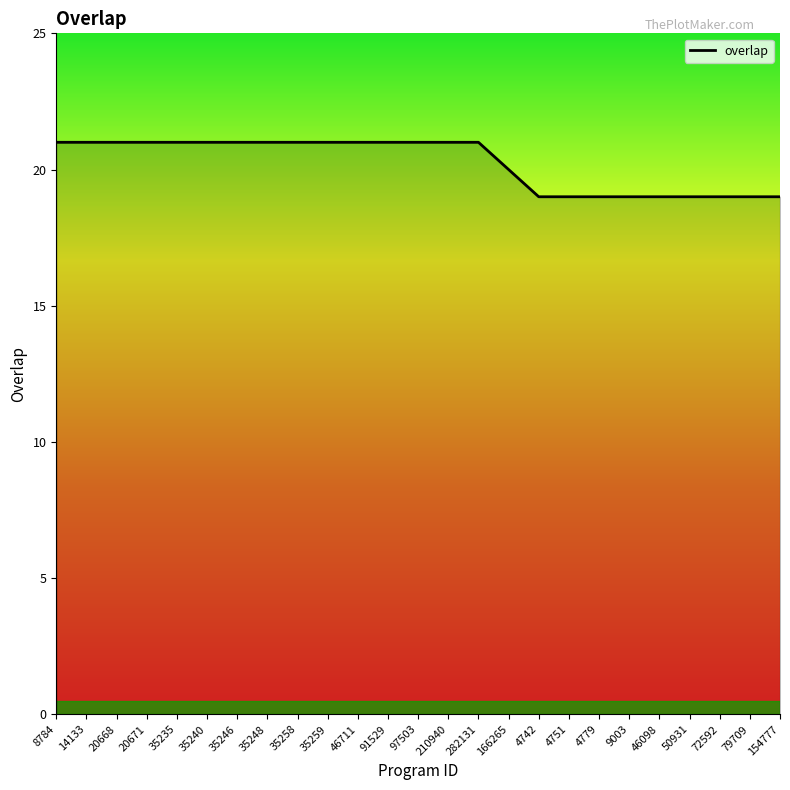

What position from the left is 46711?

11